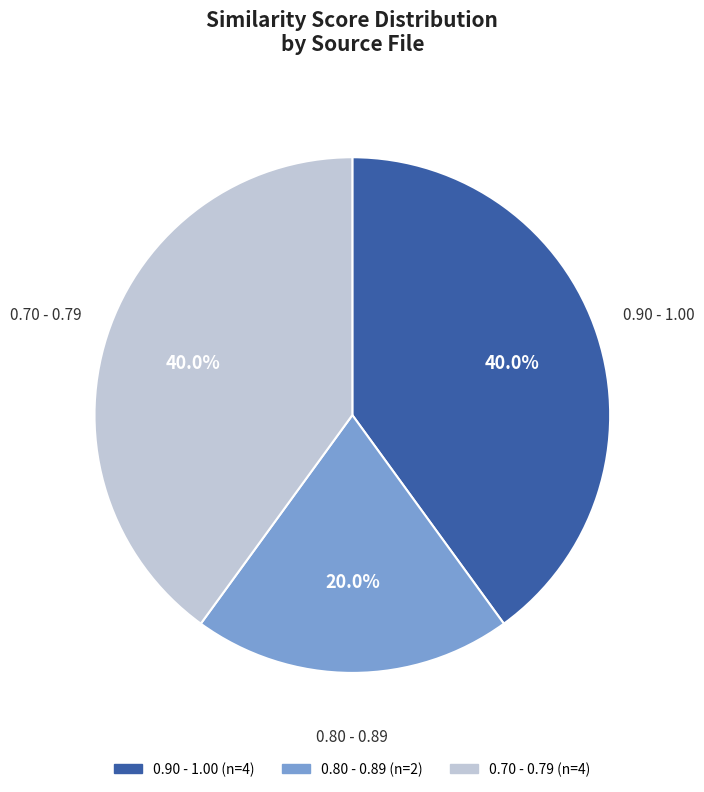

Does any single category account for the majority?

No